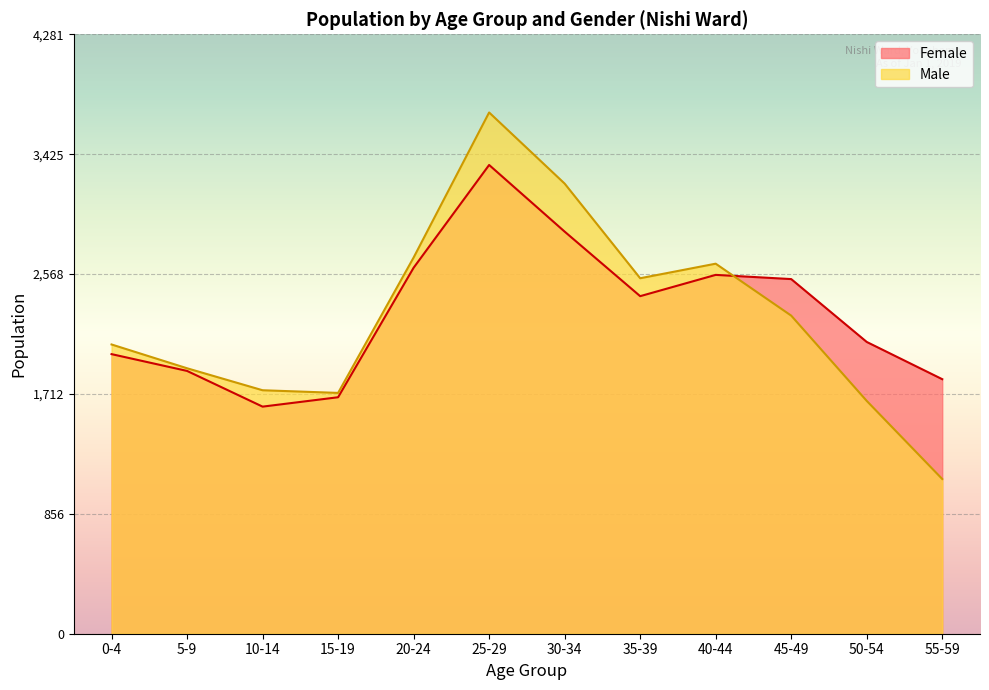

Rank the series by their average value, from highest to lowest.

Female, Male